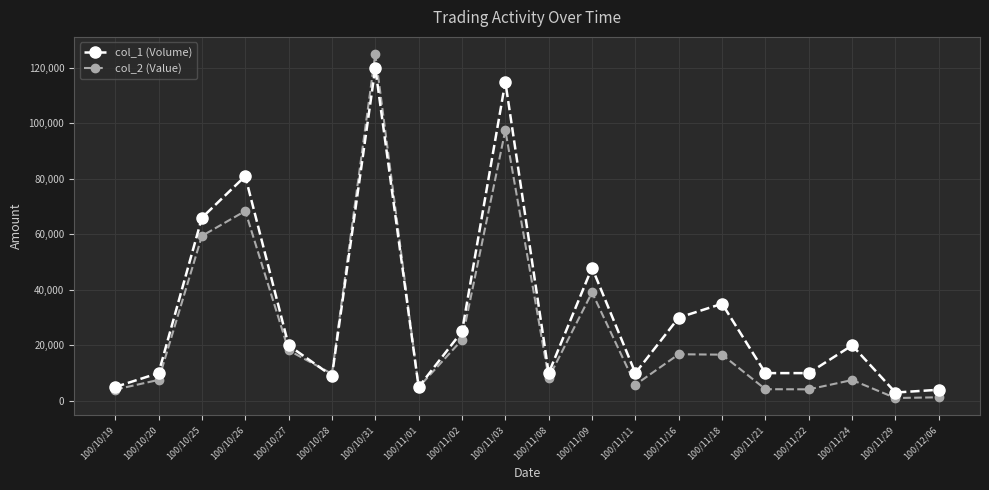

Count the number of data series in this chart.

2